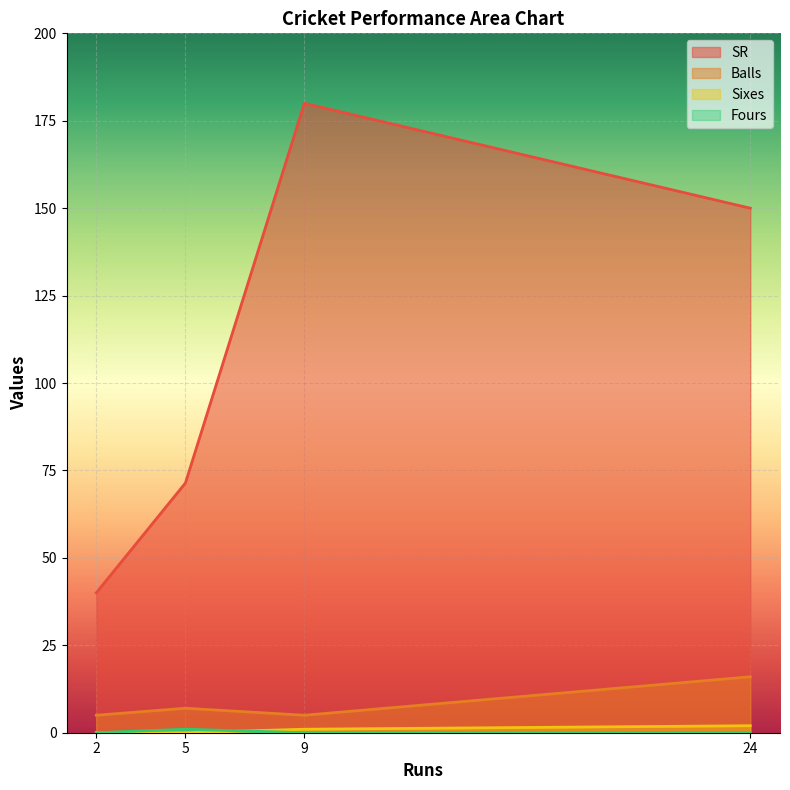

True or false: SR and Balls cross at least once.

False